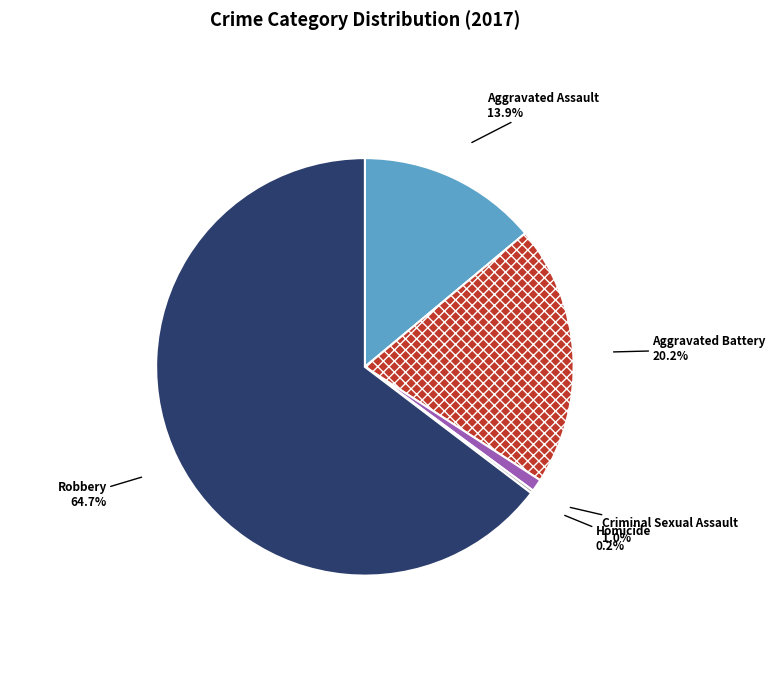

Between Robbery and Aggravated Assault, which is larger?

Robbery